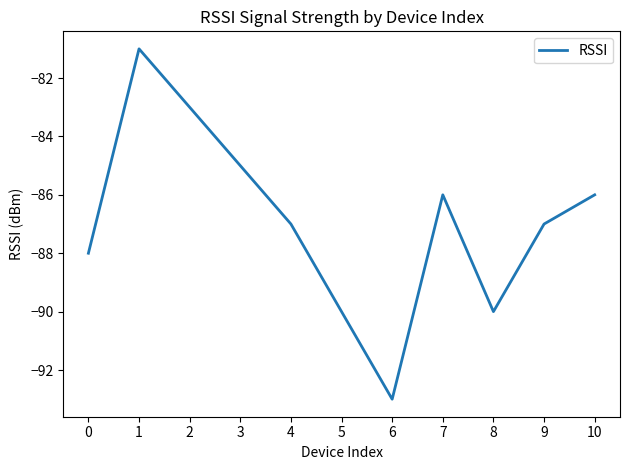

What is the sum of the values at 1 and 10?

-167